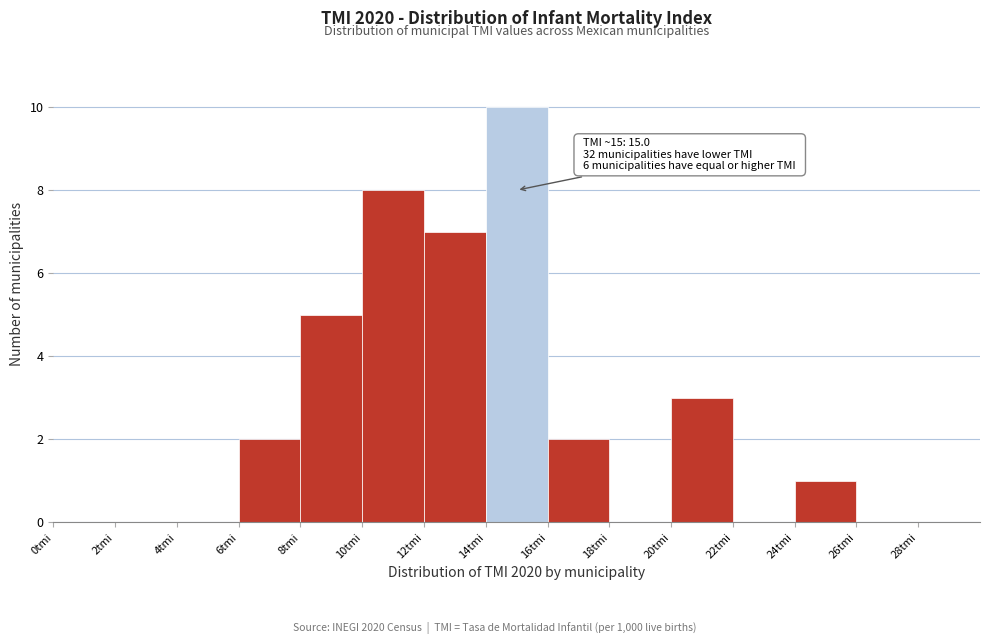

Over which range of the x-axis is the bar tallest?

14 to 16